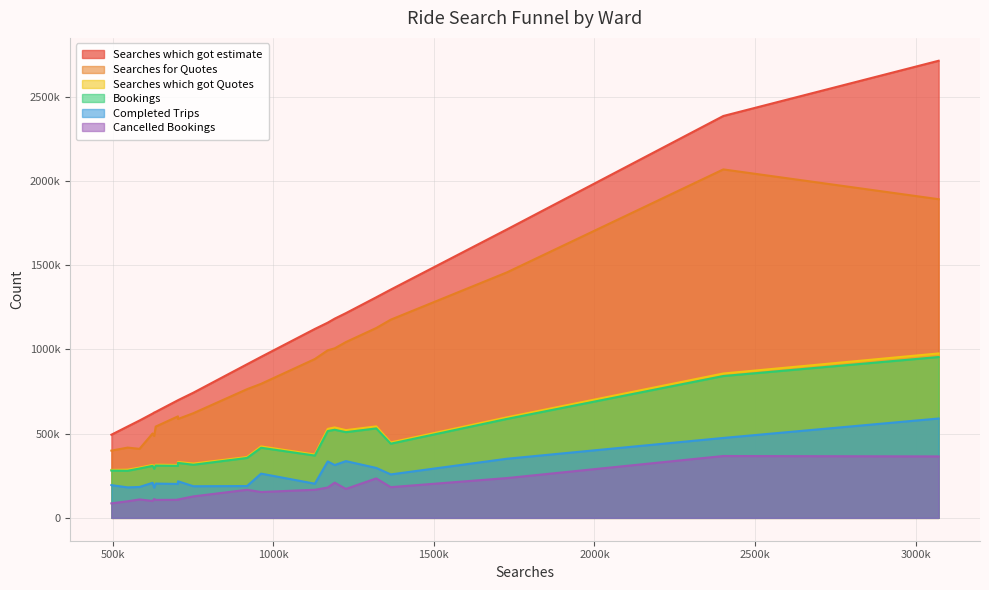

How many lines are shown in the chart?

6